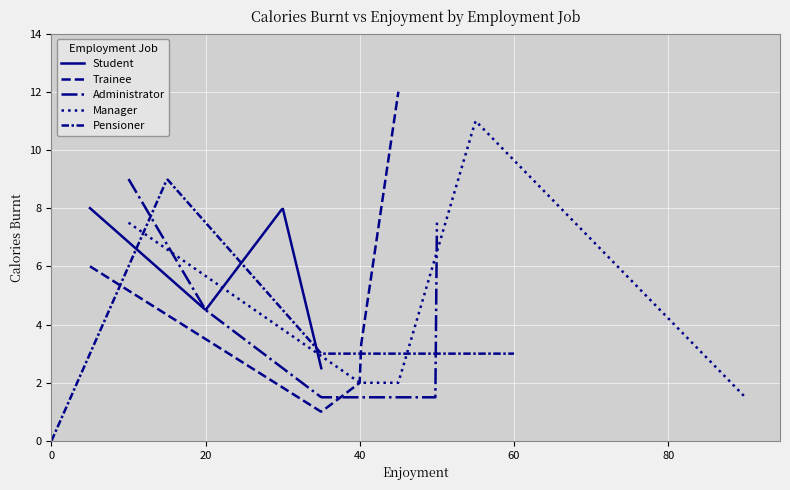

Does the chart display data point markers on the line(s)?

No